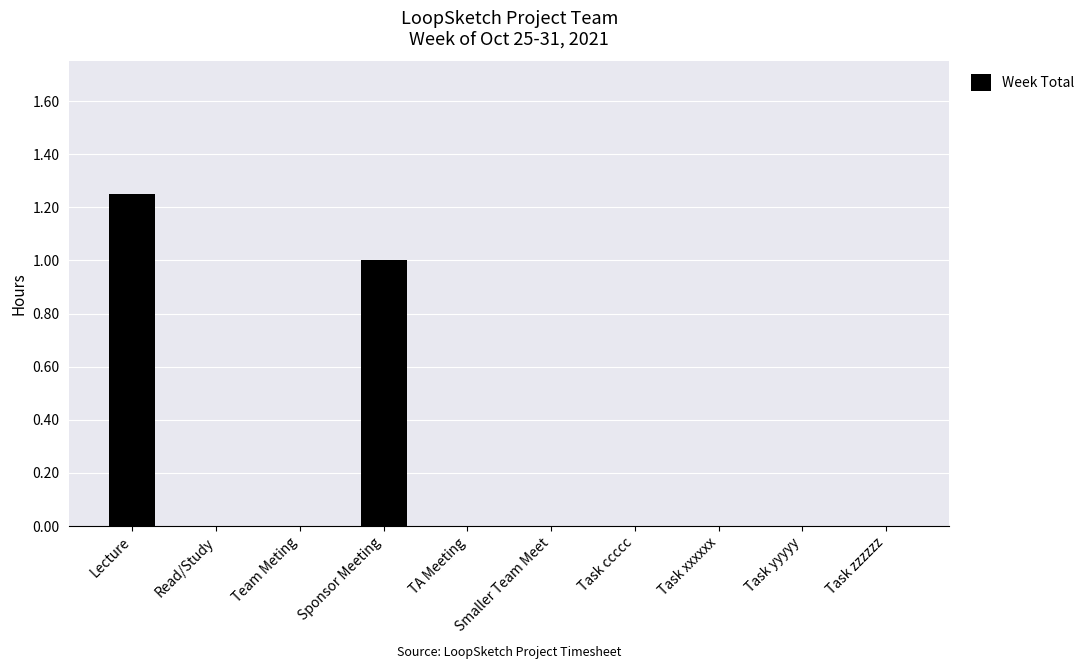

True or false: the data shows 0.7 at Task ccccc.

False